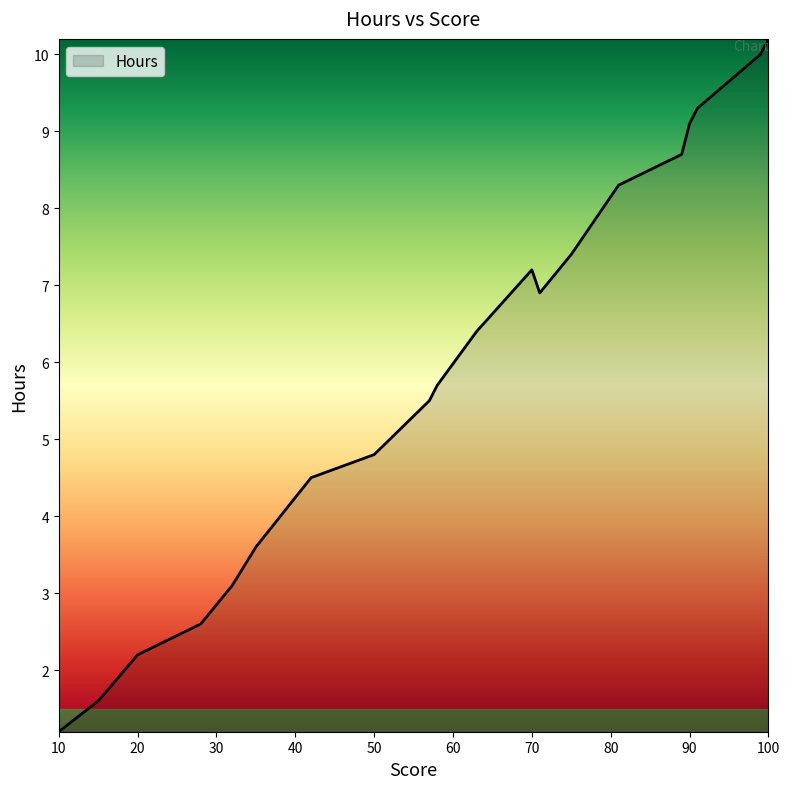

What is the difference between the maximum and minimum values?

9.0